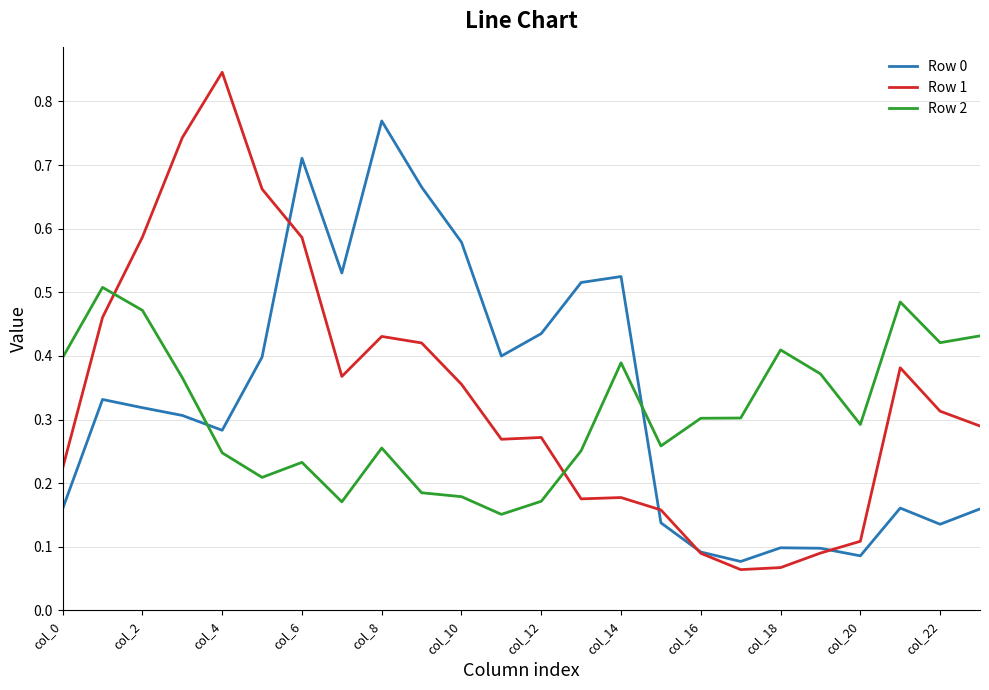

After their last crossing, which series has the higher values: Row 1 or Row 0?

Row 1